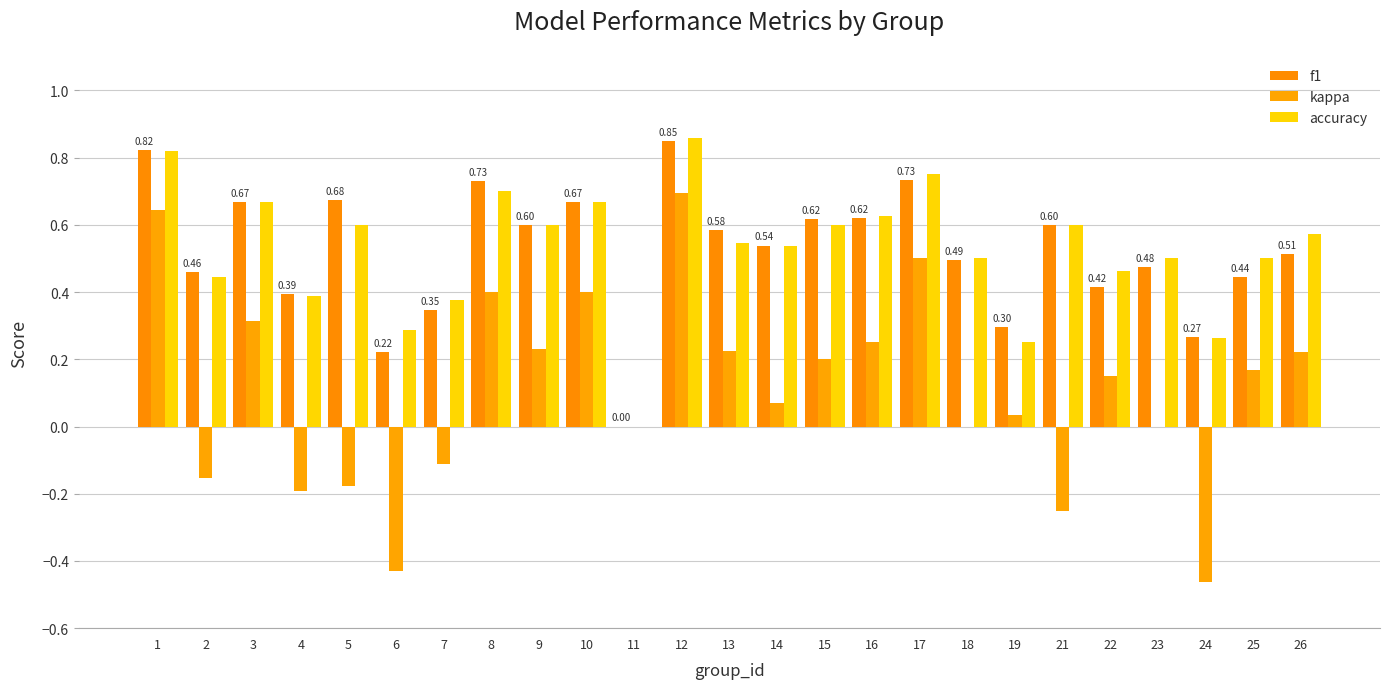

Is the value of kappa at 23 greater than the value of f1 at 13?

No